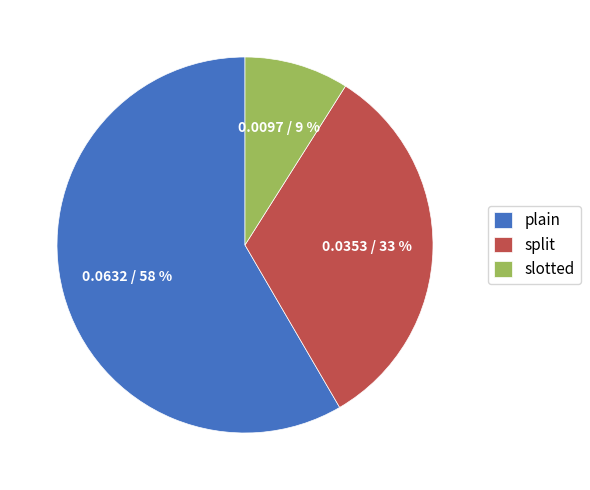

What is the majority slice?

plain